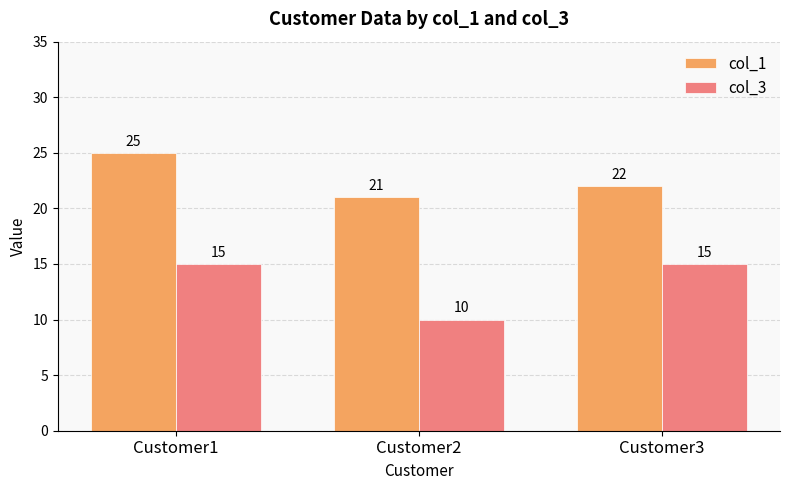

Is it true that col_1 equals 45 at Customer1?

False